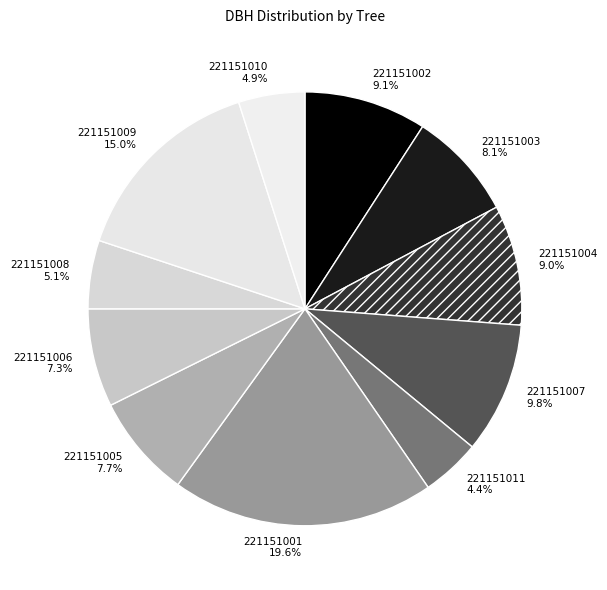

How many slices are in this pie chart?

11